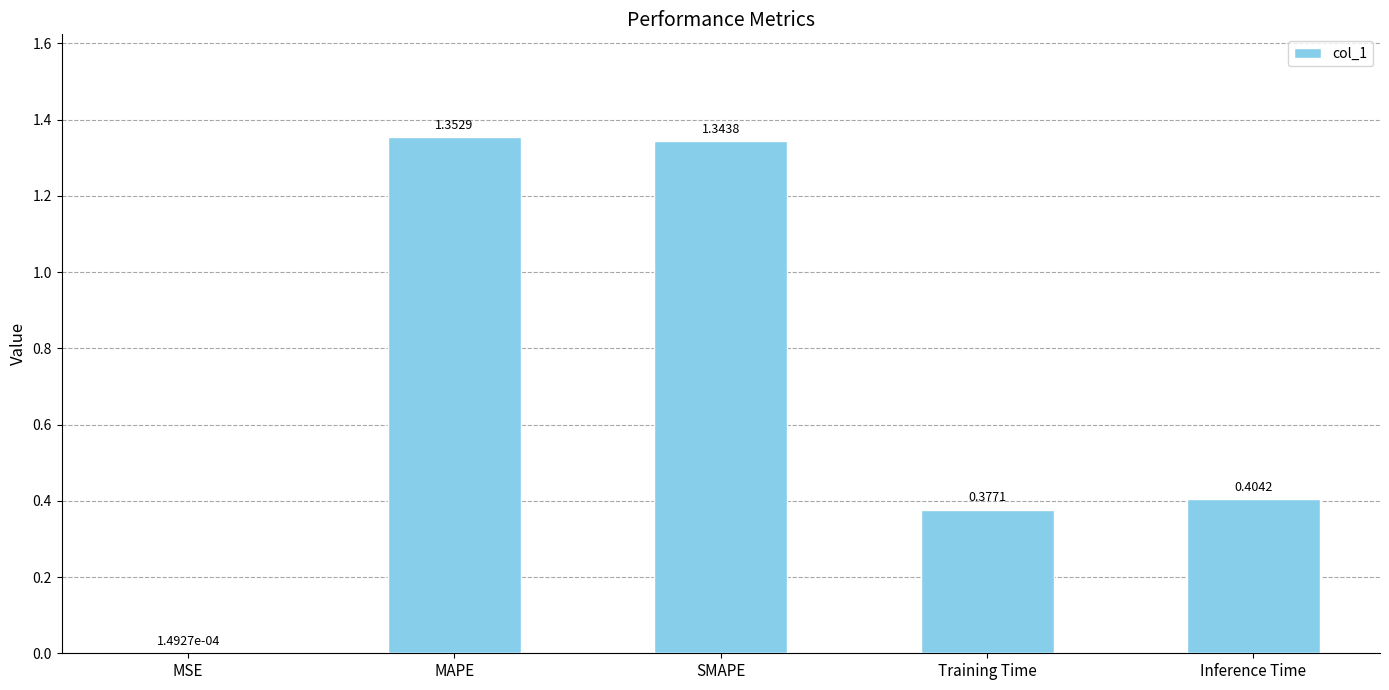

Which label corresponds to the largest value in the chart?

MAPE